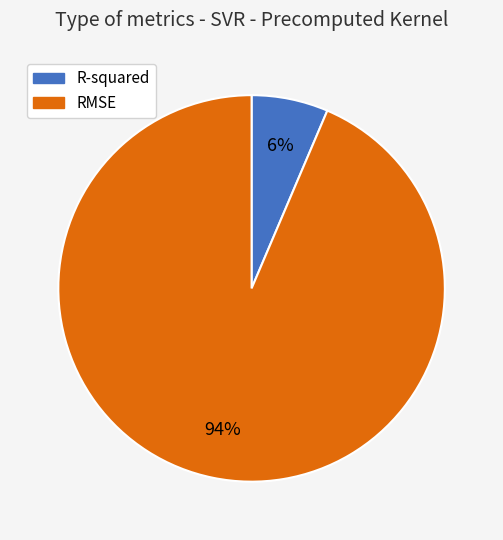

To the nearest percent, what percentage of the pie is R-squared?

6%